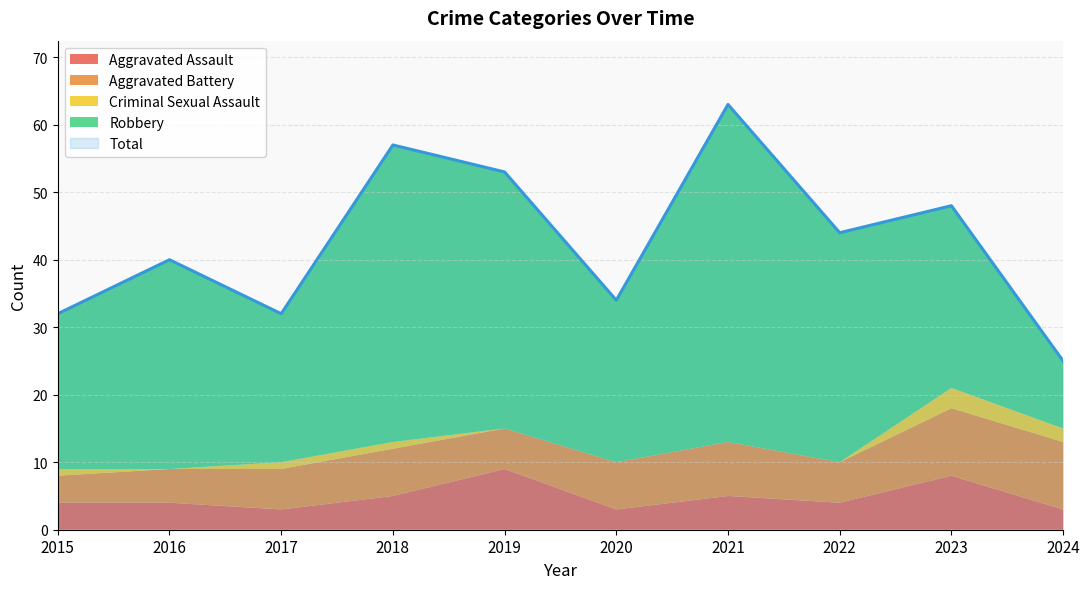

Where is Criminal Sexual Assault nearest to the value 1?

2015